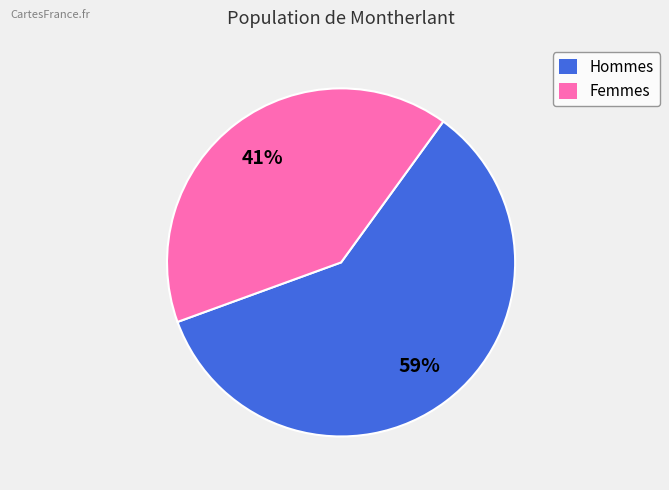

How many slices are in this pie chart?

2